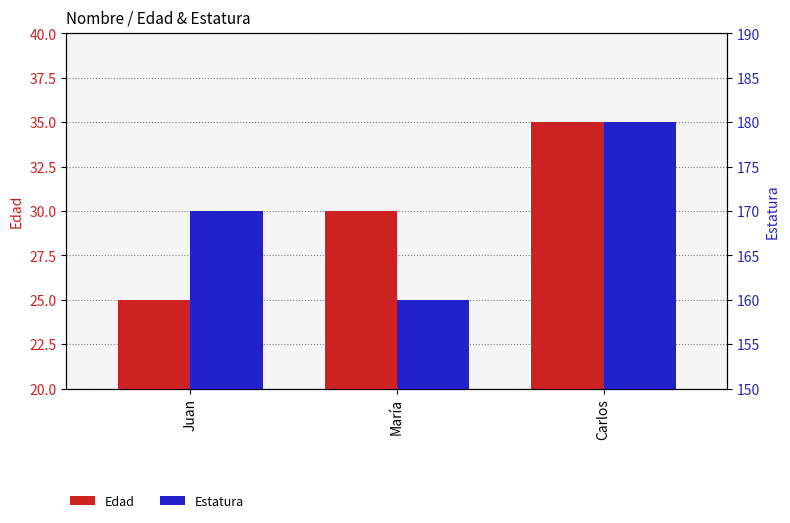

At which category does the chart reach its peak across all series?

Carlos